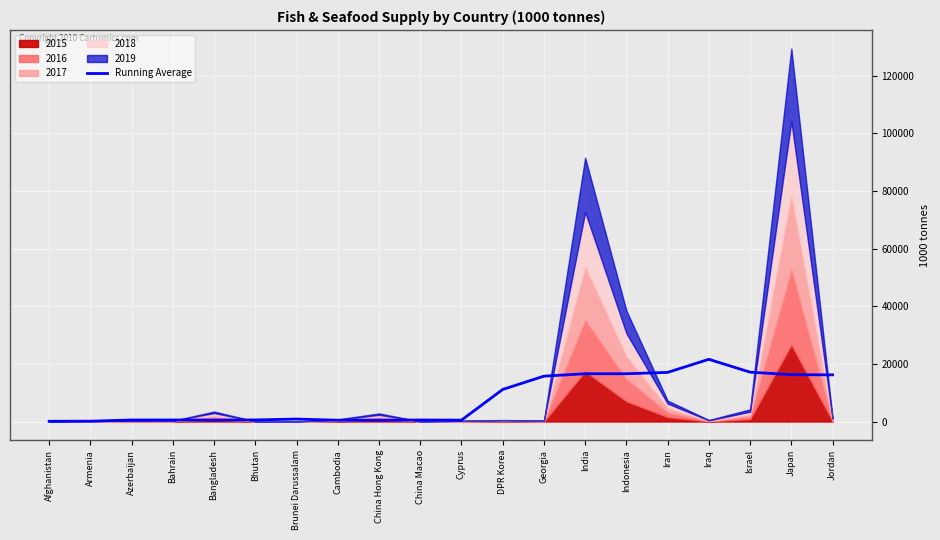

At which category does the data reach its first local peak?

Azerbaijan